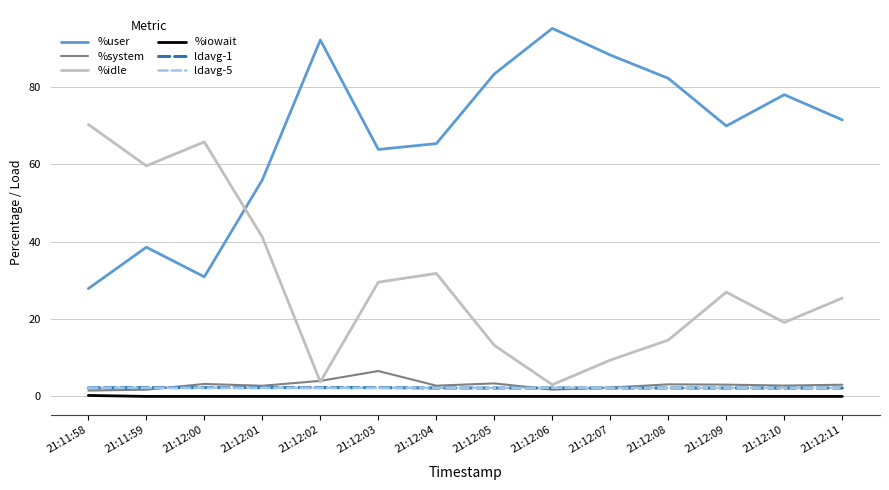

What is the spread (max minus min) of values at 21:12:00?

65.8